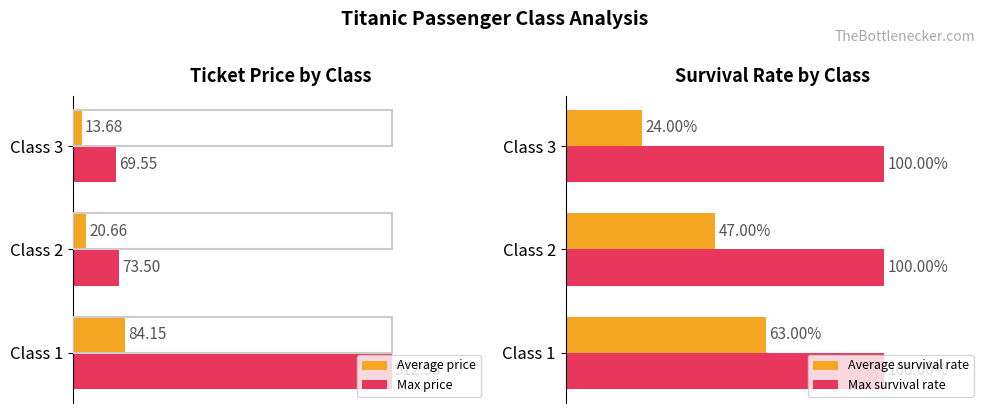

Rank the categories by Average survival rate value from lowest to highest.

Class 3, Class 2, Class 1